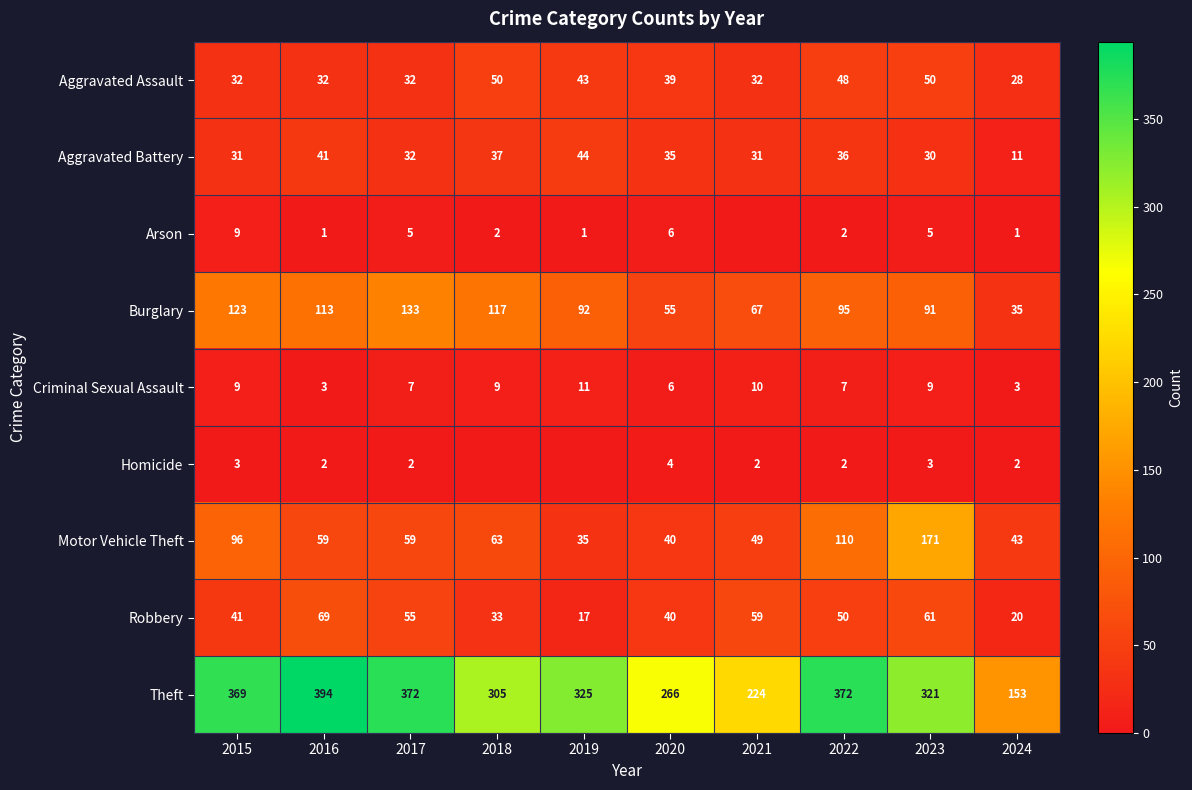

What is the maximum value shown in the chart?

394